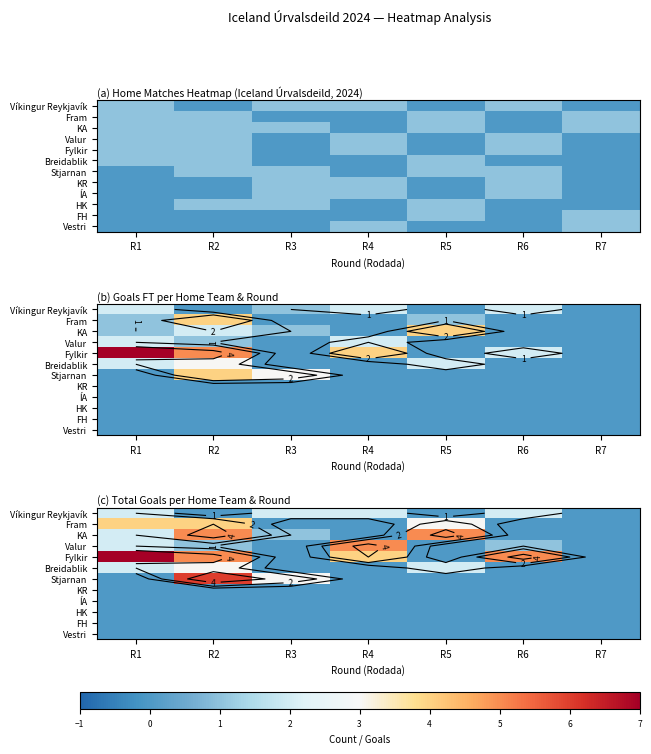

What is the difference between the highest and lowest values at R1?

7